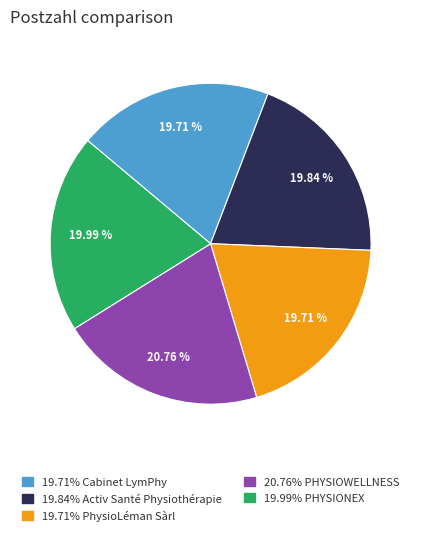

Does any single category account for the majority?

No